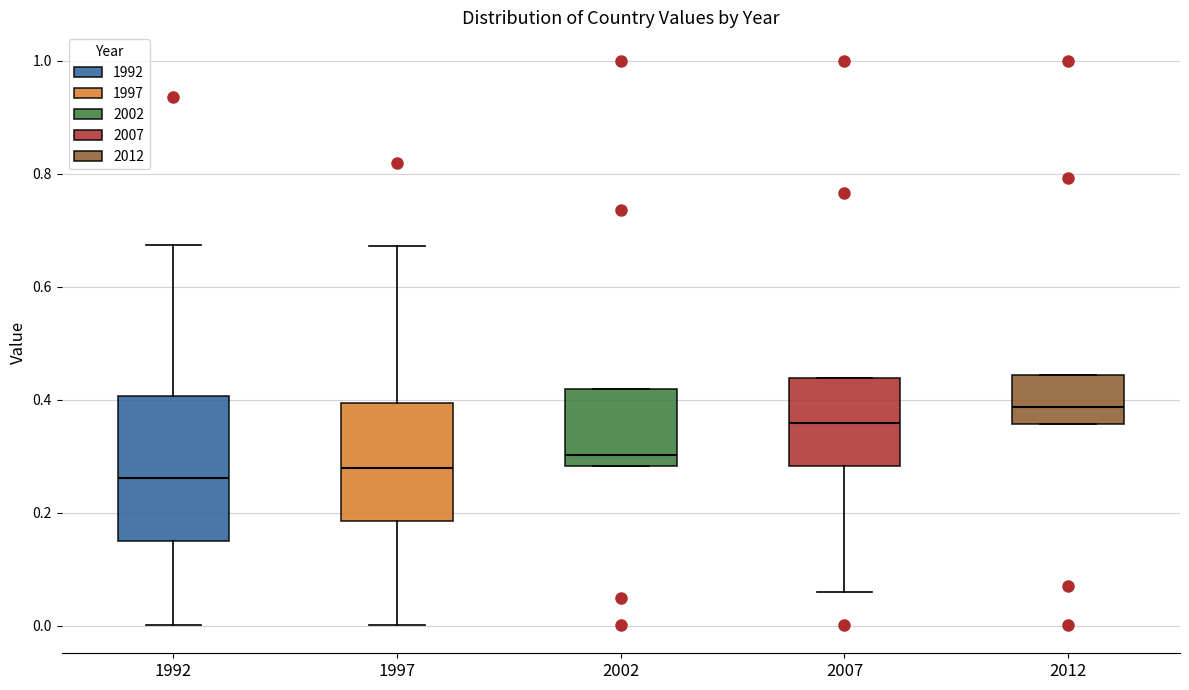

Where does the median line of the box at x = 2002 sit on the y-axis? The values are not printed on the chart, so give them approximately, as read against the axis.

0.30